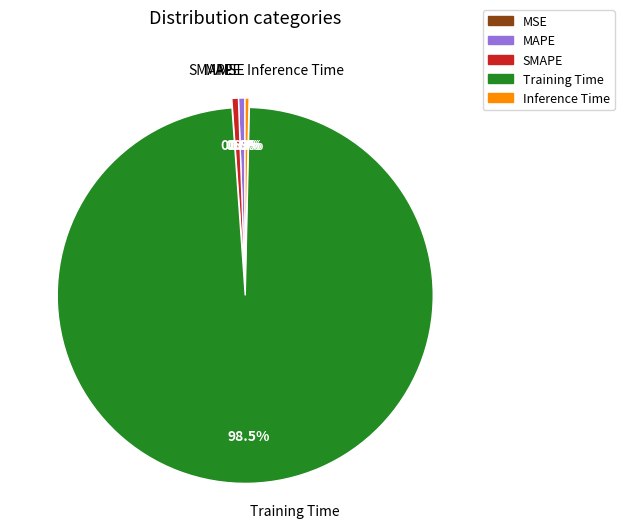

What is the largest slice in the pie chart?

Training Time